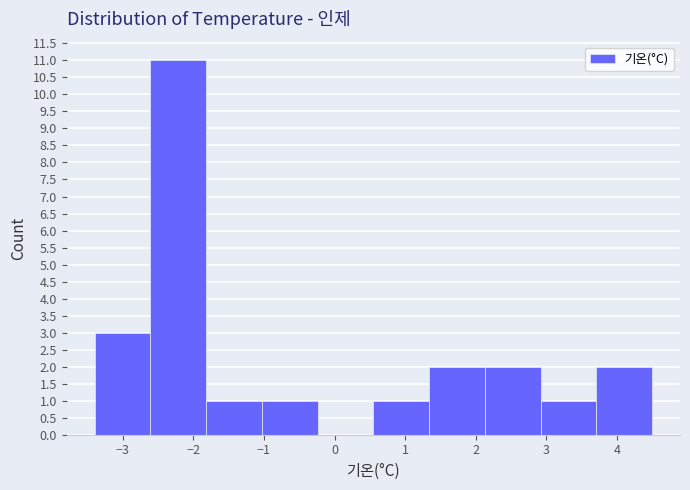

Which range on the x-axis has the tallest bar?

-2.61 to -1.82